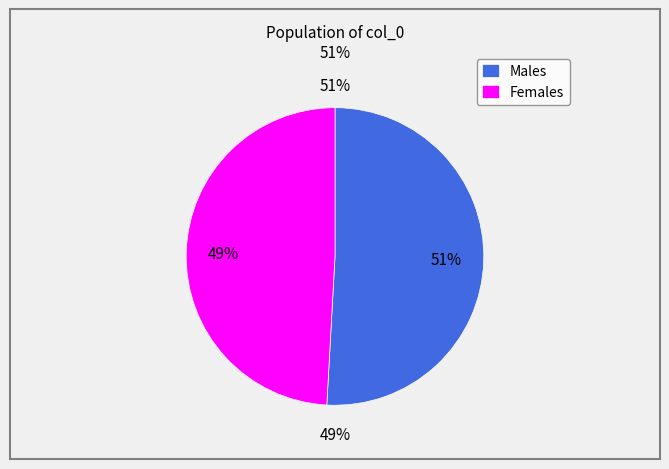

Is it true that 8 is 1% of the pie?

False